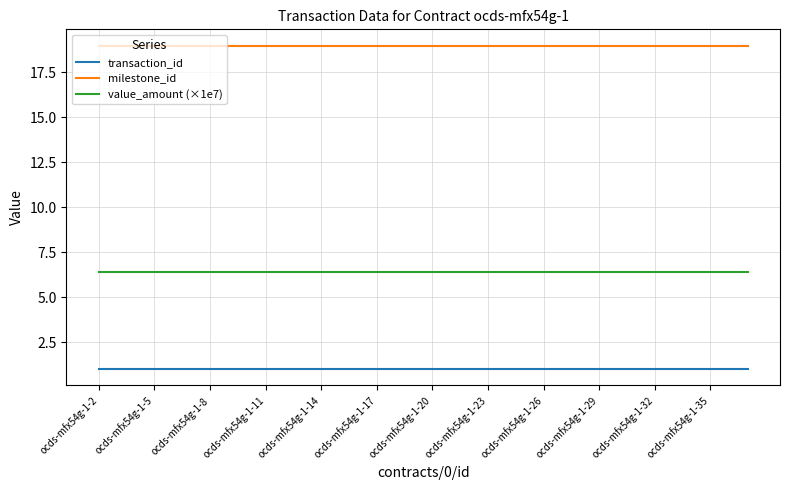

True or false: value_amount (×1e7) and transaction_id cross at least once.

False